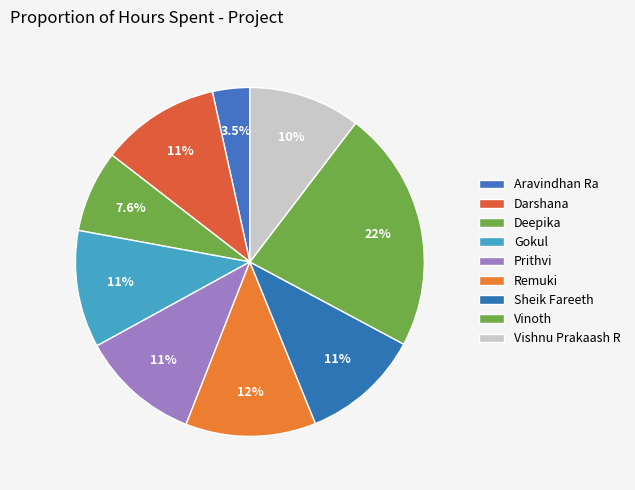

To the nearest percent, what percentage of the pie is Vishnu Prakaash R?

10%